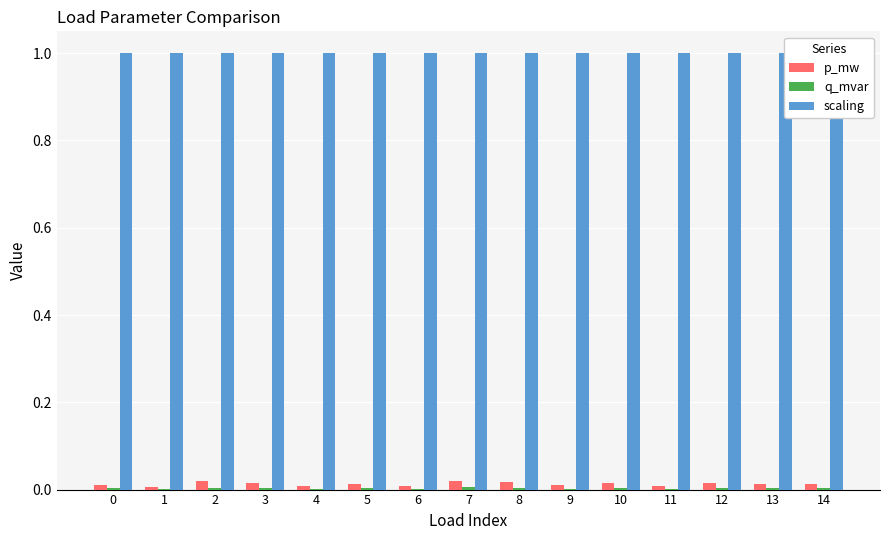

Reading left to right, transcribe all the data shown in this chart.

p_mw: 0=0.0	1=0.0	2=0.0	3=0.0	4=0.0	5=0.0	6=0.0	7=0.0	8=0.0	9=0.0	10=0.0	11=0.0	12=0.0	13=0.0	14=0.0
q_mvar: 0=0.0	1=0.0	2=0.0	3=0.0	4=0.0	5=0.0	6=0.0	7=0.0	8=0.0	9=0.0	10=0.0	11=0.0	12=0.0	13=0.0	14=0.0
scaling: 0=1.0	1=1.0	2=1.0	3=1.0	4=1.0	5=1.0	6=1.0	7=1.0	8=1.0	9=1.0	10=1.0	11=1.0	12=1.0	13=1.0	14=1.0